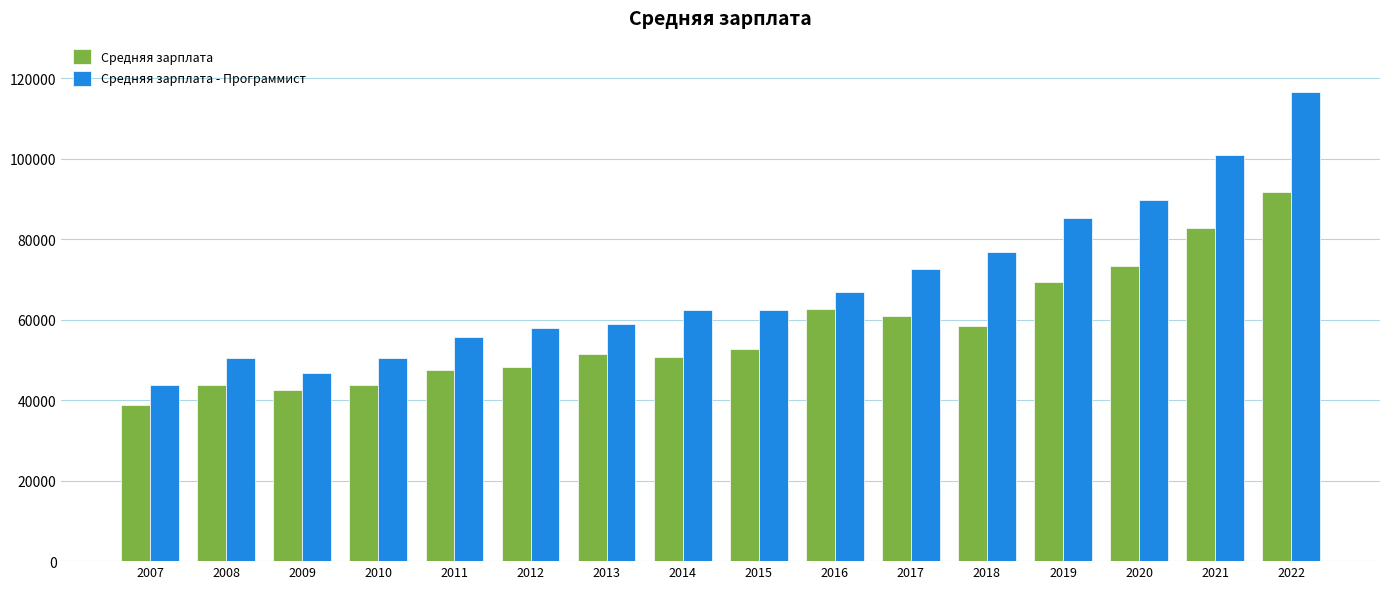

List the series in order of their overall mean, lowest first.

Средняя зарплата, Средняя зарплата - Программист